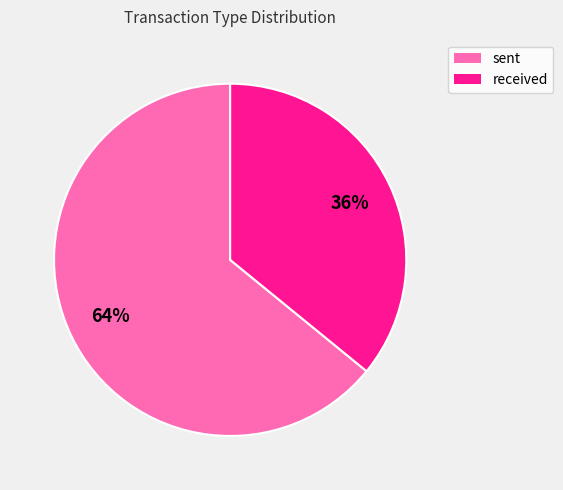

Which has a higher value, received or sent?

sent